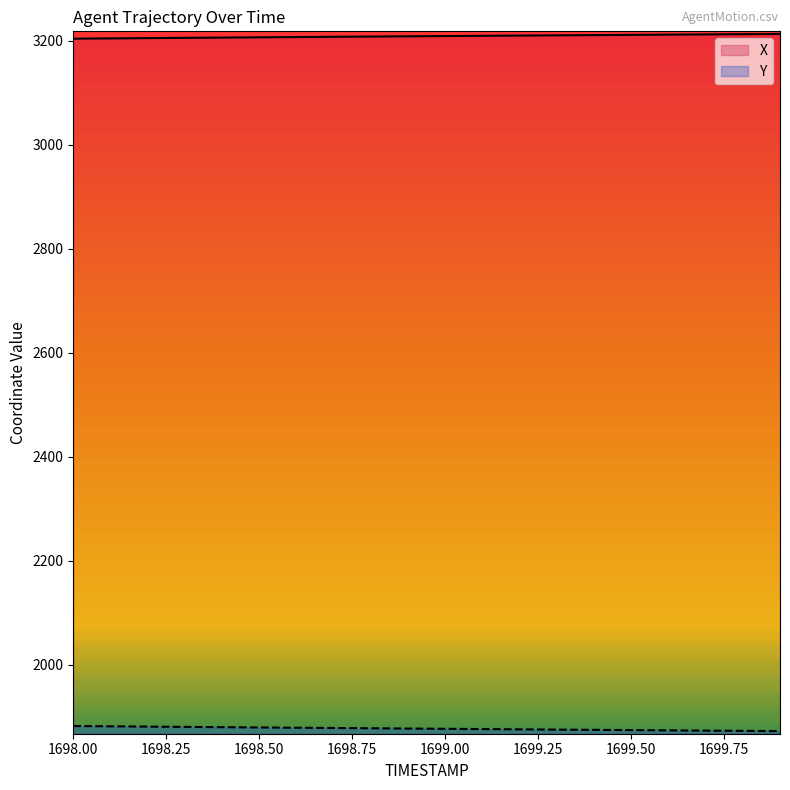

How many distinct data groups are displayed?

2